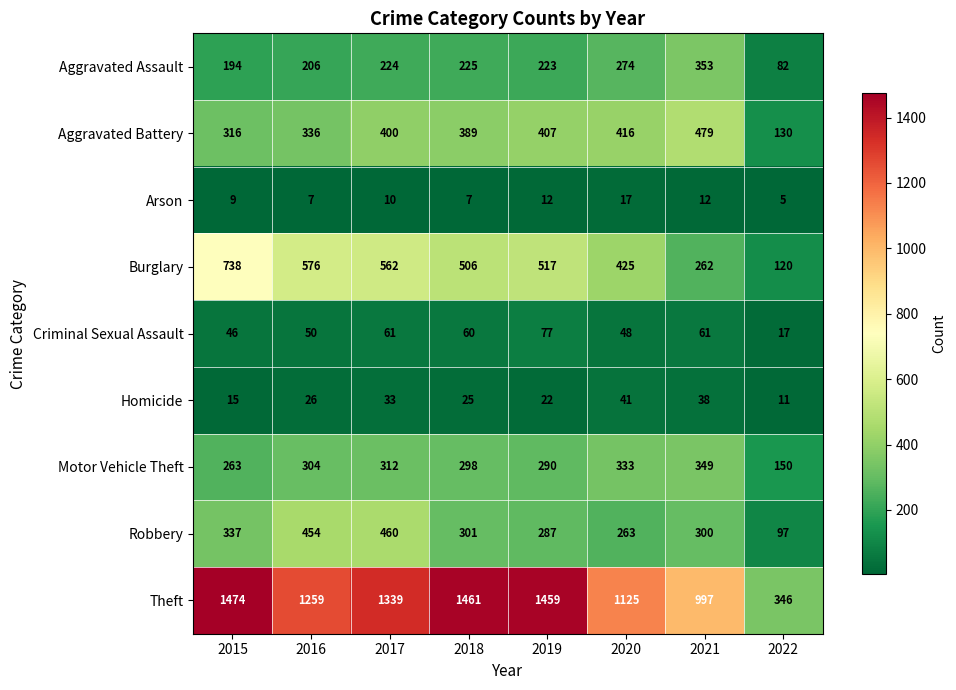

Rank the series at 2016 from highest to lowest value.

Theft, Burglary, Robbery, Aggravated Battery, Motor Vehicle Theft, Aggravated Assault, Criminal Sexual Assault, Homicide, Arson